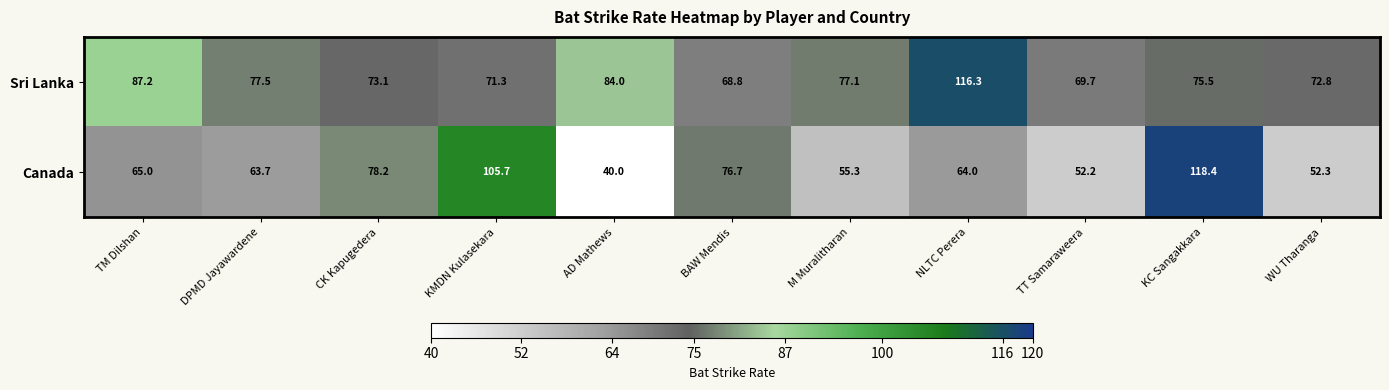

At how many categories does at least one series exceed 100?

3